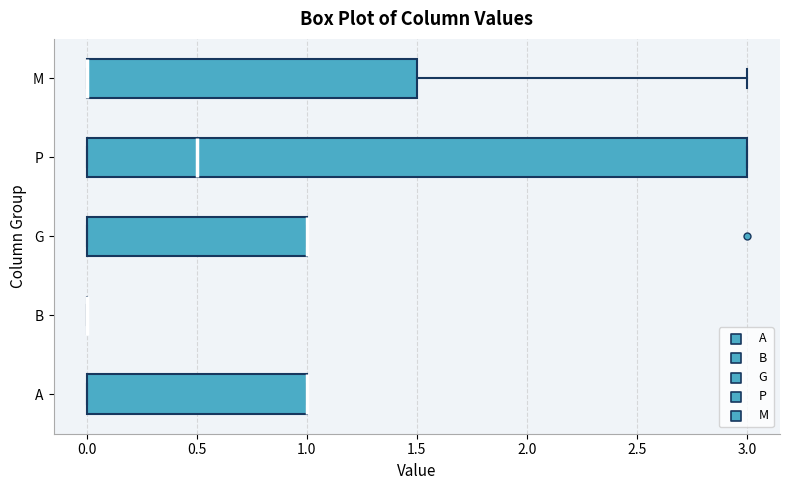

Where is the left edge of the box for A on the x-axis? The values are not printed on the chart, so give them approximately, as read against the axis.

0.0